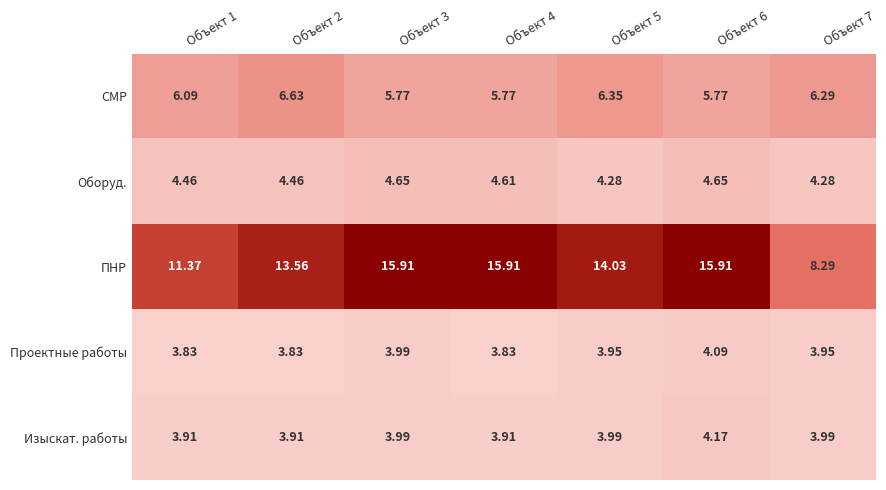

What is the total value across all series at Объект 4?

34.0